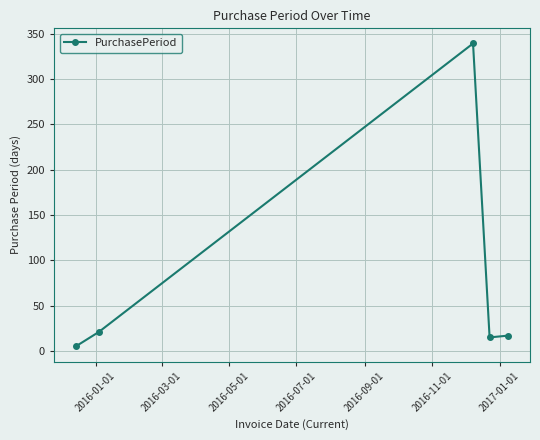

How many points are higher than both their immediate neighbors (excluding endpoints)?

1